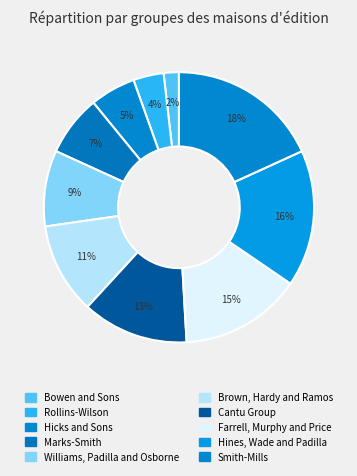

To the nearest percent, what is the combined percentage of Smith-Mills and Hicks and Sons?

24%